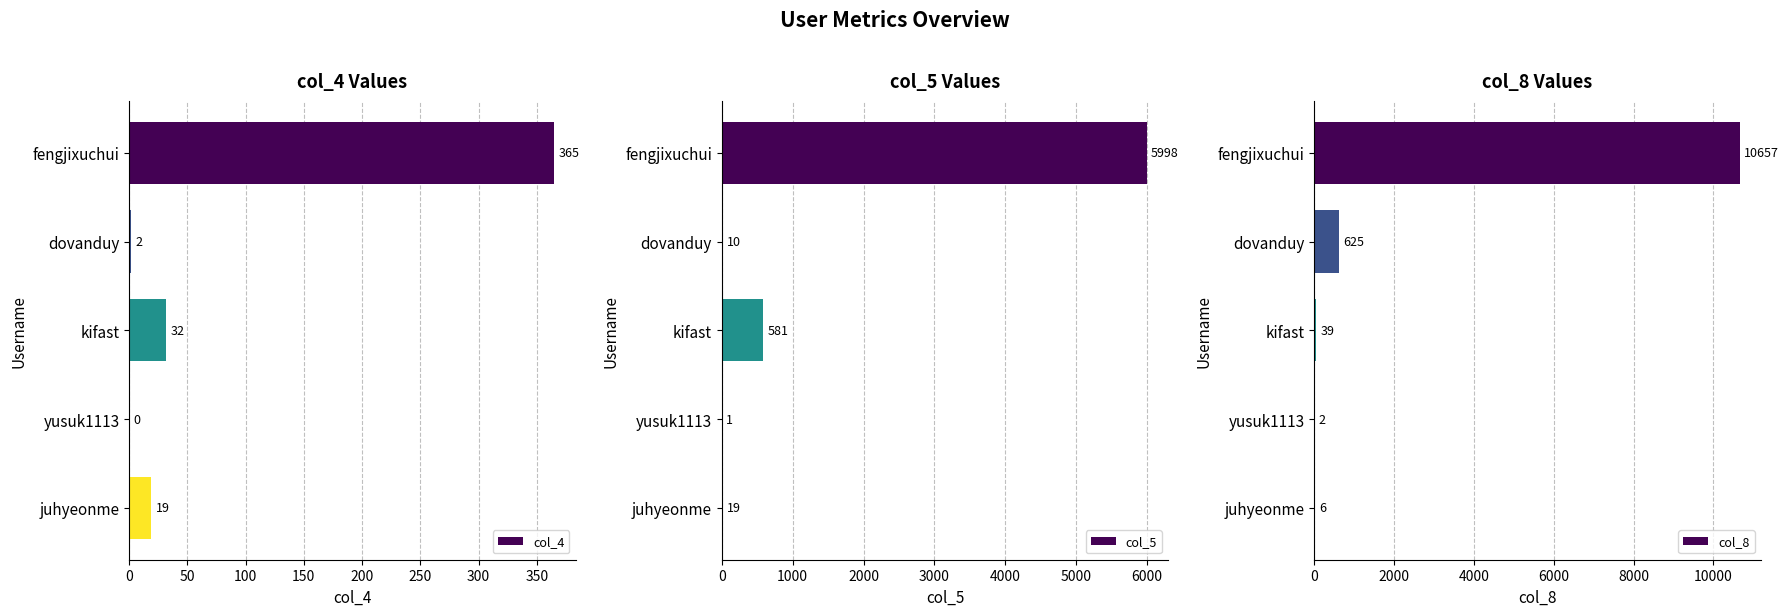

What is the value of the col_5 bar at the 2nd from the left?

10